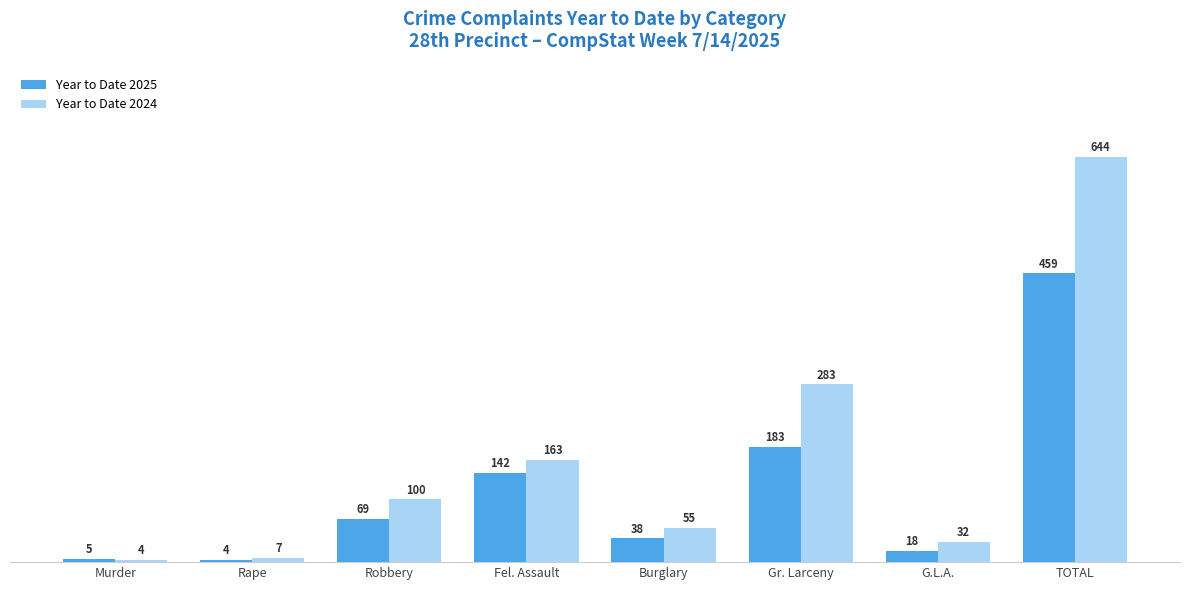

What is the approximate value of Year to Date 2025 at Robbery, to the nearest 5?

70